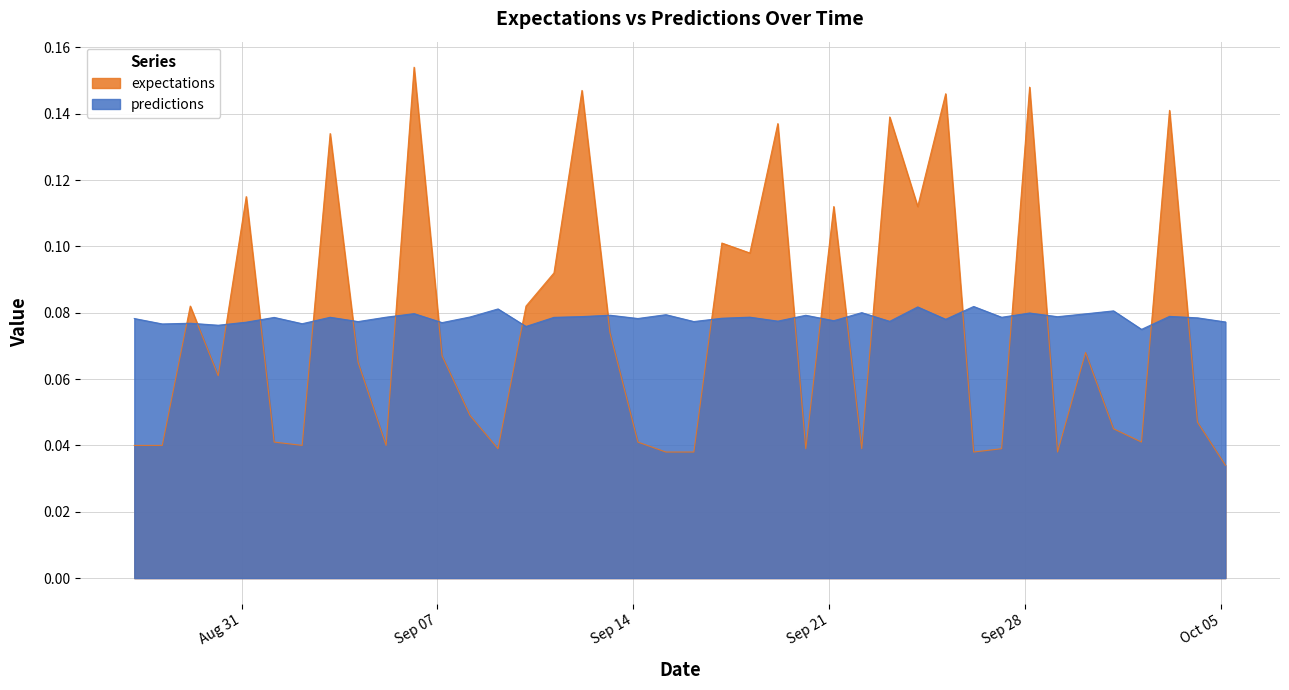

What is the difference between the highest and lowest values at 2010-10-3?

0.1